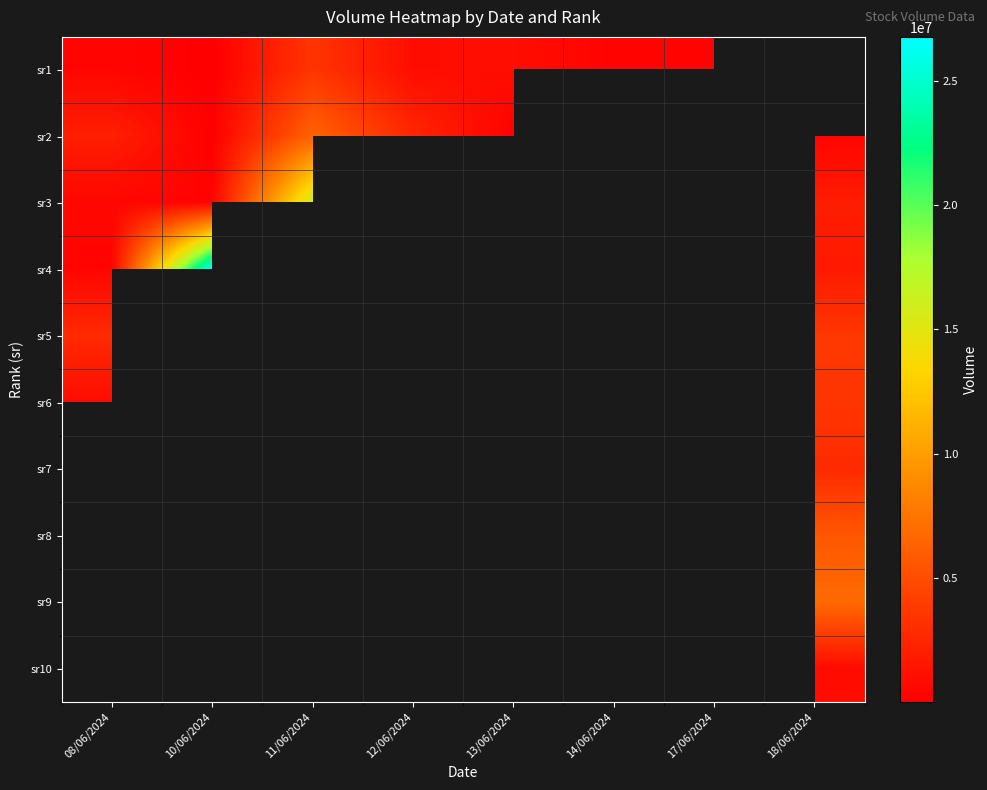

Count the number of data series in this chart.

10